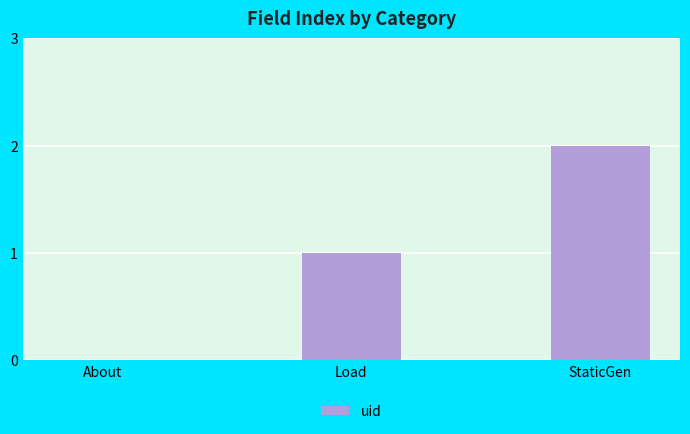

At which category does the chart reach its peak across all series?

StaticGen